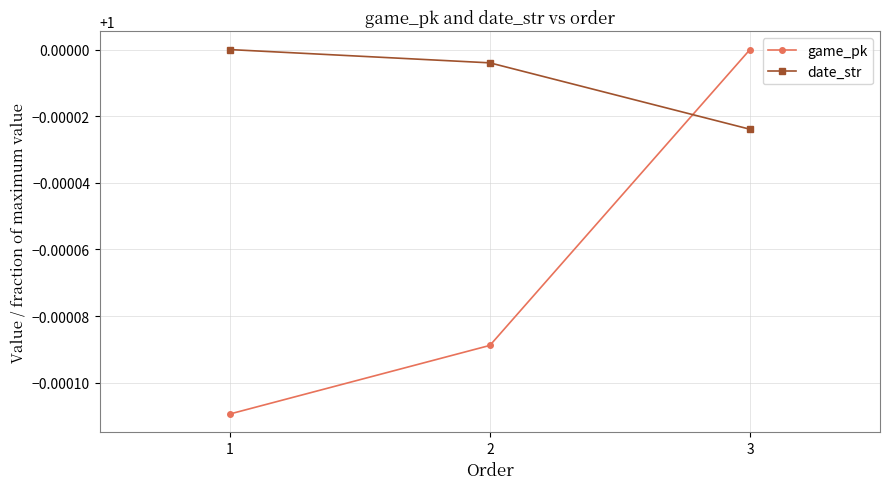

At which label is date_str closest to 0?

3